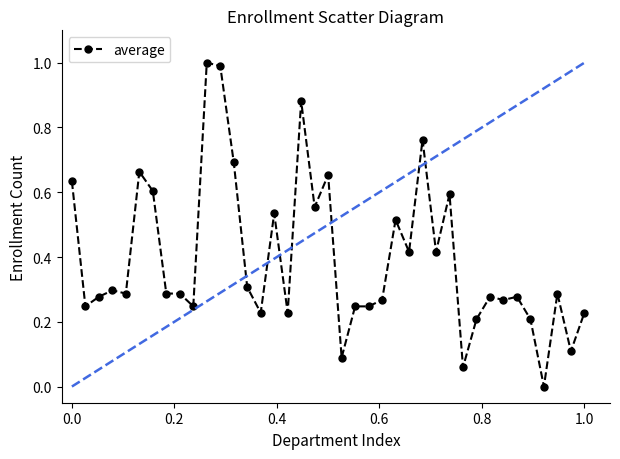

What is the maximum value shown in the chart?

1.0